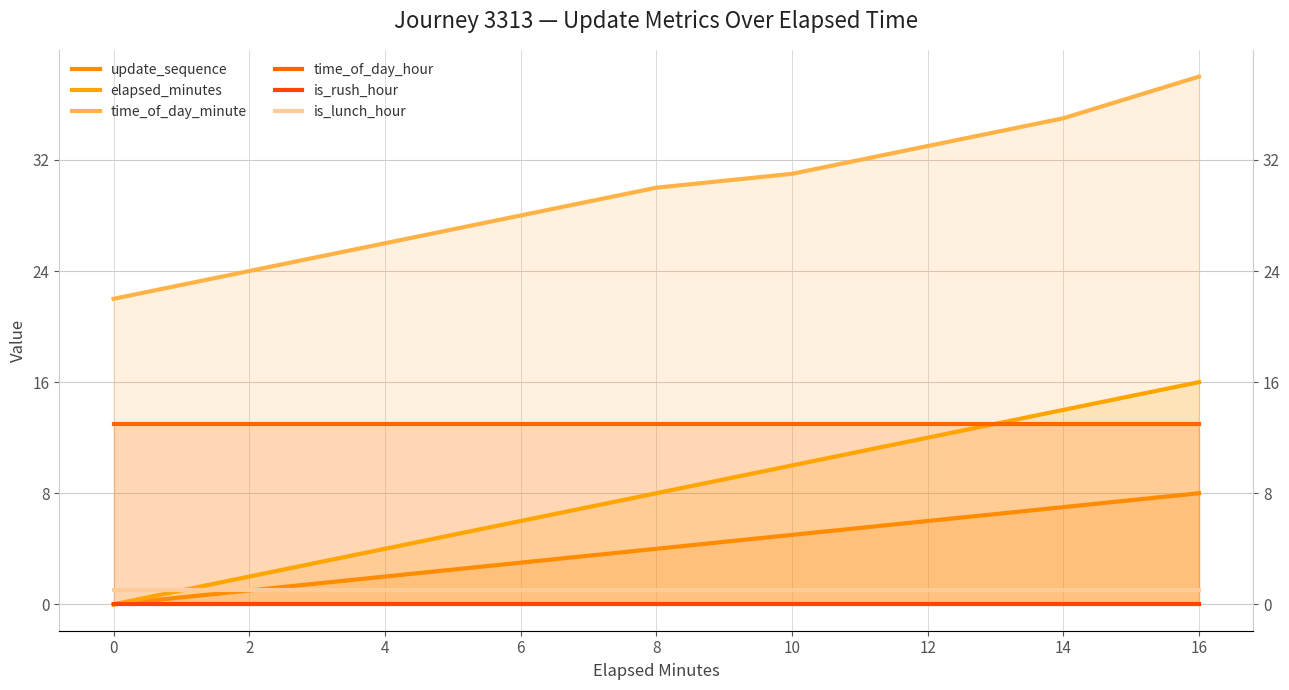

List the series in order of their peak value, lowest first.

is_rush_hour, is_lunch_hour, update_sequence, time_of_day_hour, elapsed_minutes, time_of_day_minute